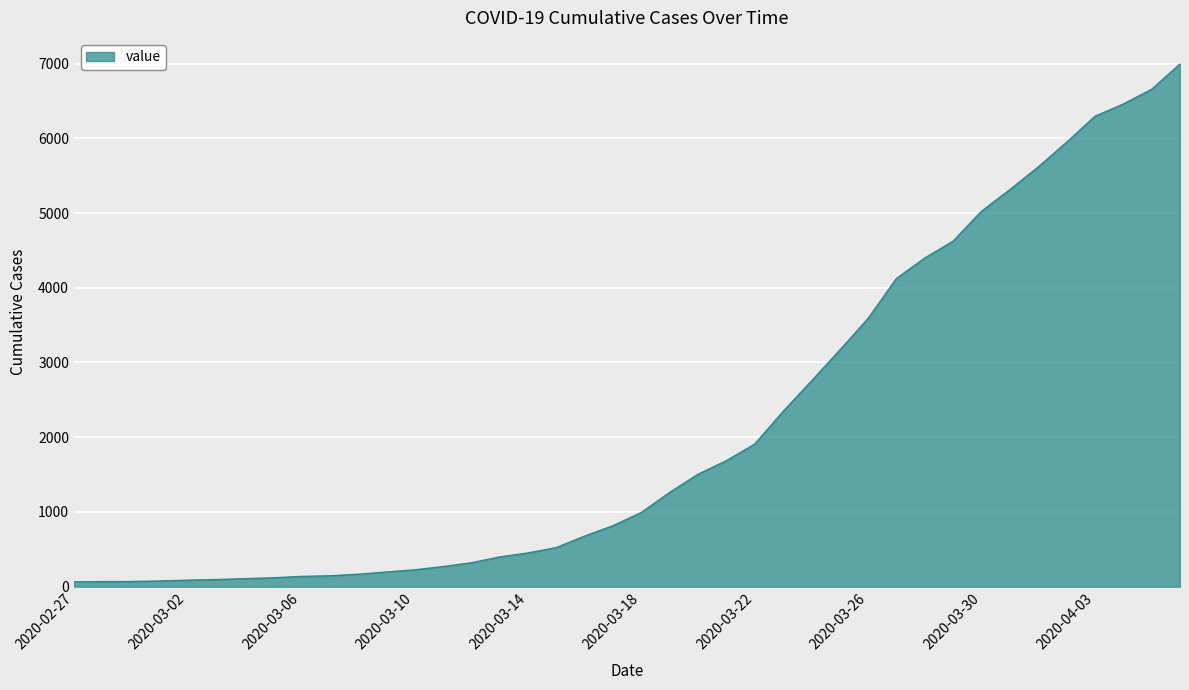

What is the greatest value displayed?

6994